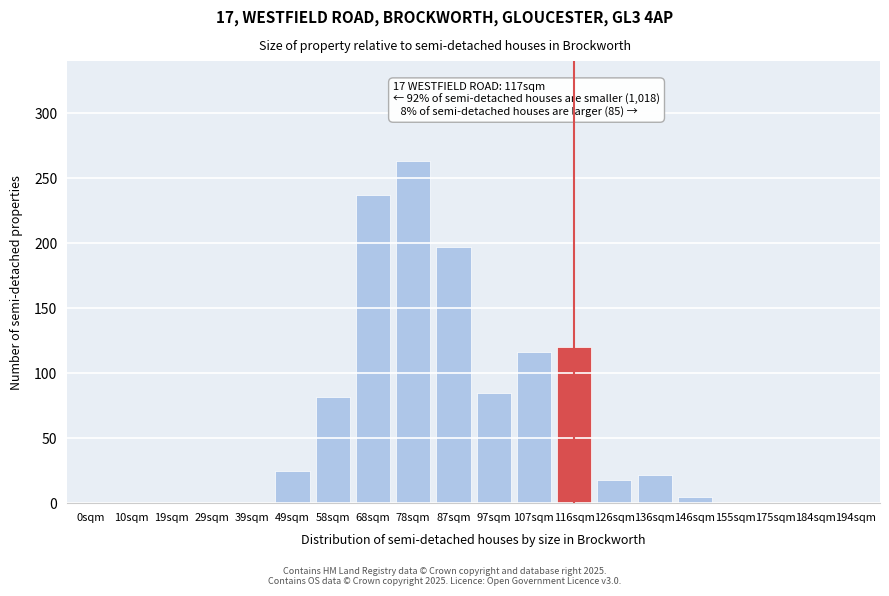

Reading left to right, transcribe all the data shown in this chart.

0sqm=0	10sqm=0	19sqm=0	29sqm=0	39sqm=0	49sqm=25	58sqm=82	68sqm=237	78sqm=263	87sqm=197	97sqm=85	107sqm=116	116sqm=120	126sqm=18	136sqm=22	146sqm=5	155sqm=0	175sqm=0	184sqm=0	194sqm=0